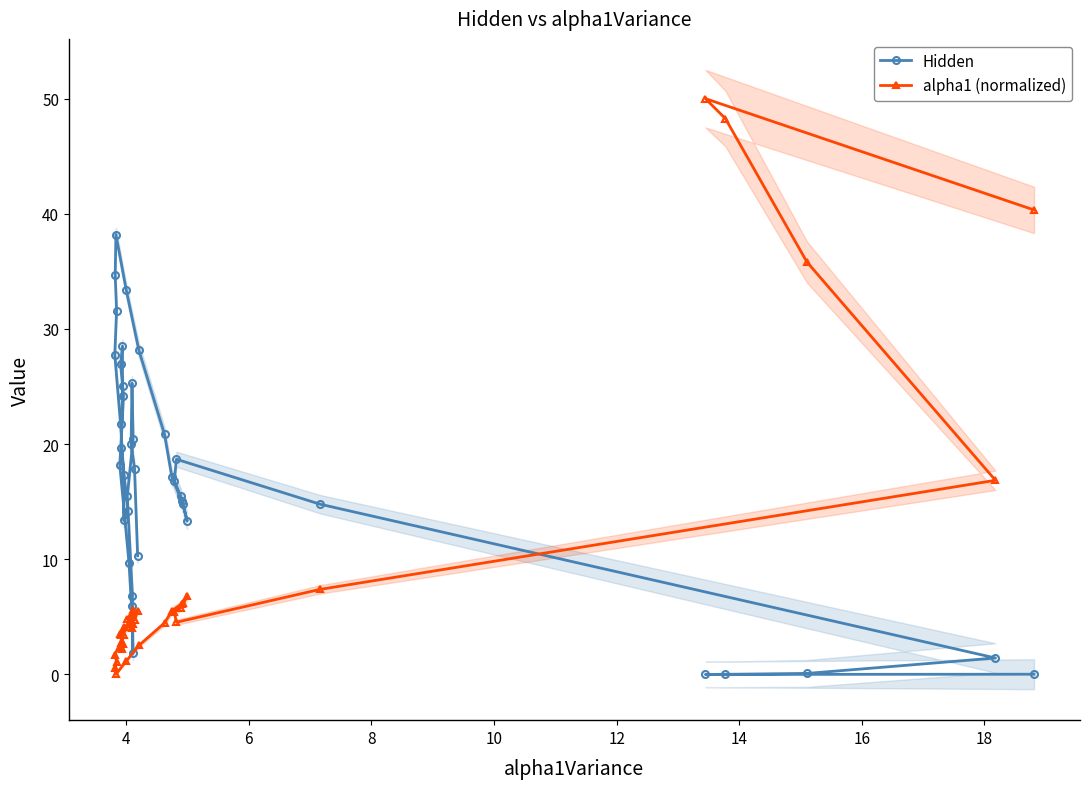

What are all the series names shown in the legend?

Hidden, alpha1 (normalized)